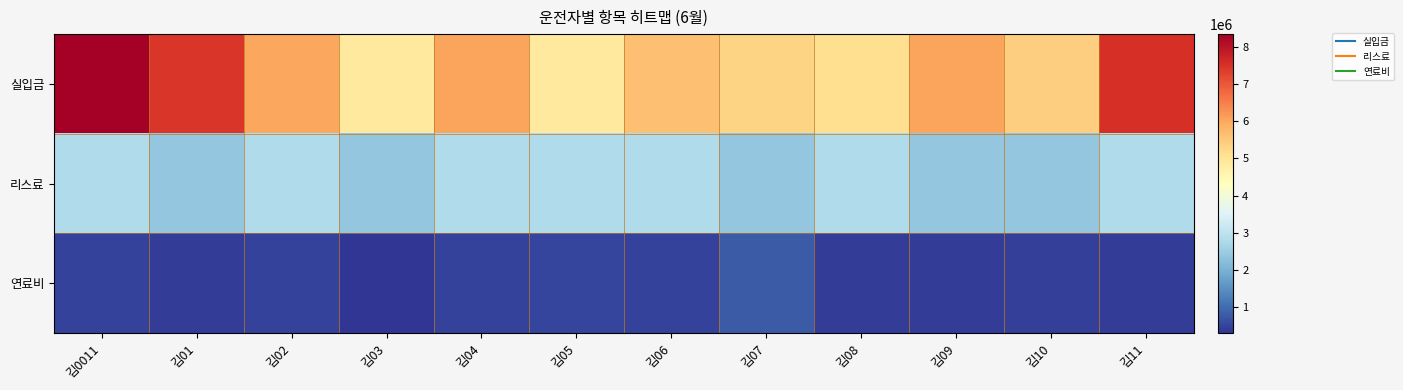

Which series has the largest total across all categories?

실입금